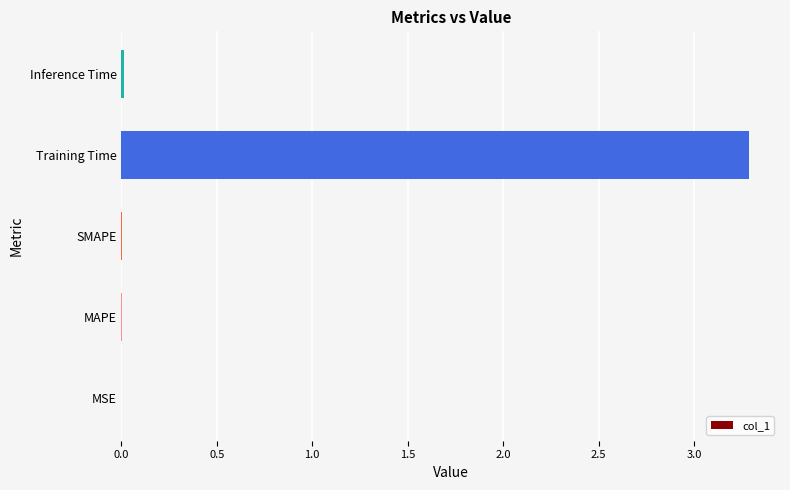

Which category has the highest value across all series?

Training Time